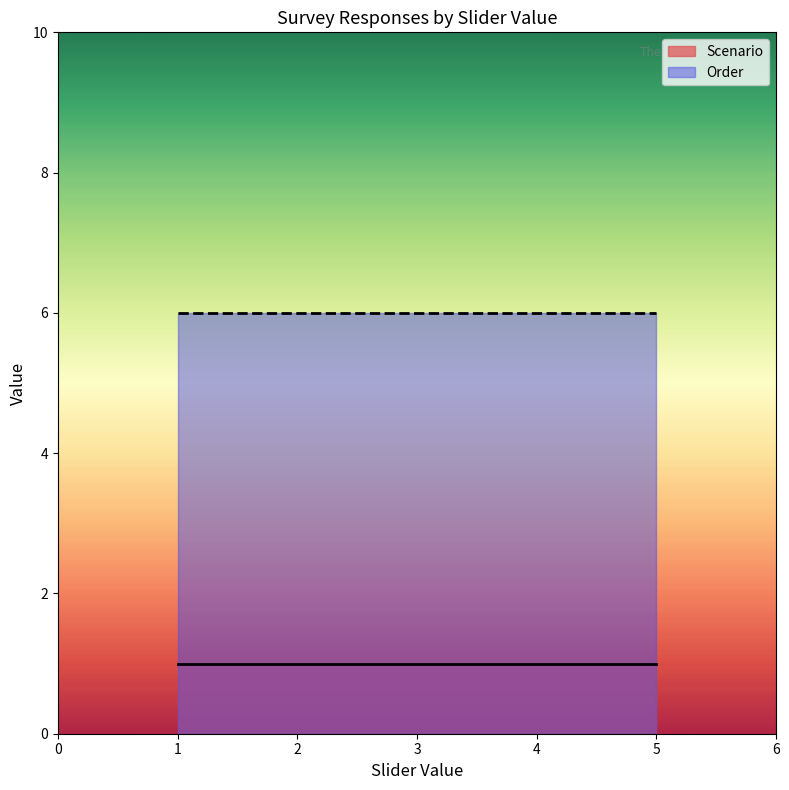

What is the sum of the Order values at 5 and 5?

12